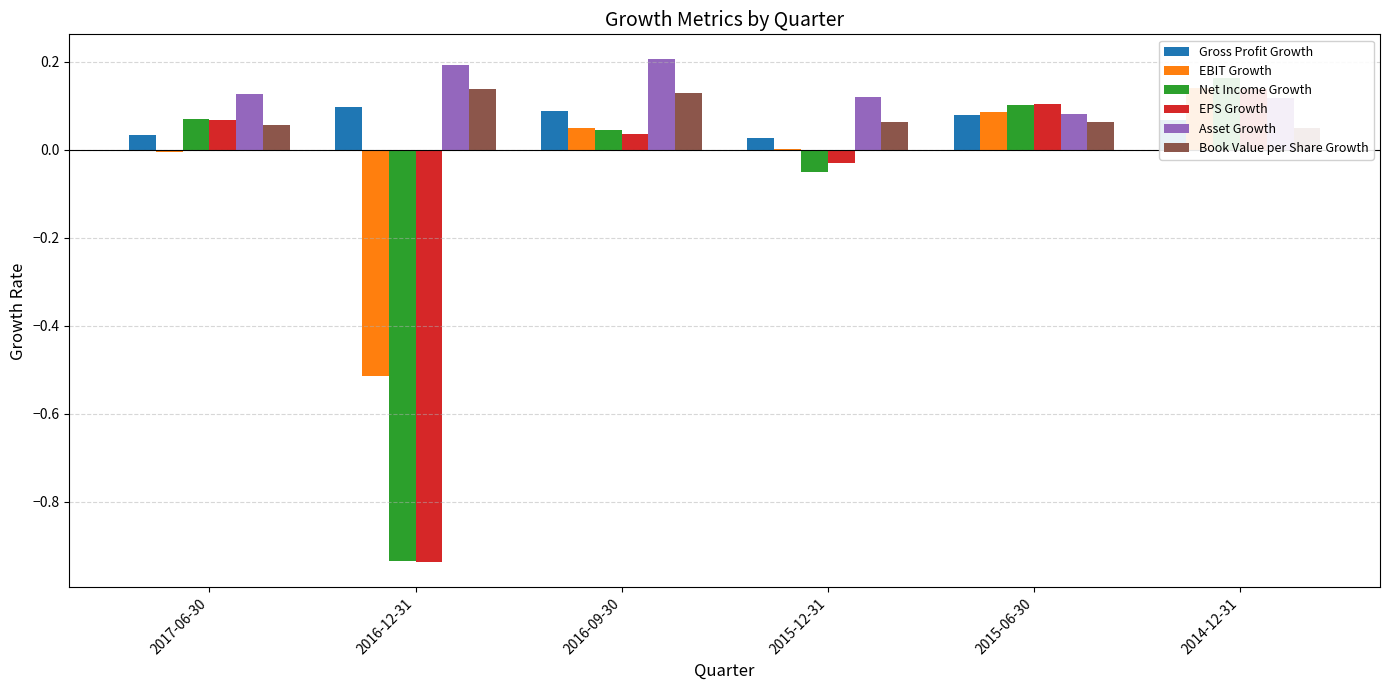

Which has a higher value, 2016-09-30 or 2015-12-31?

2016-09-30